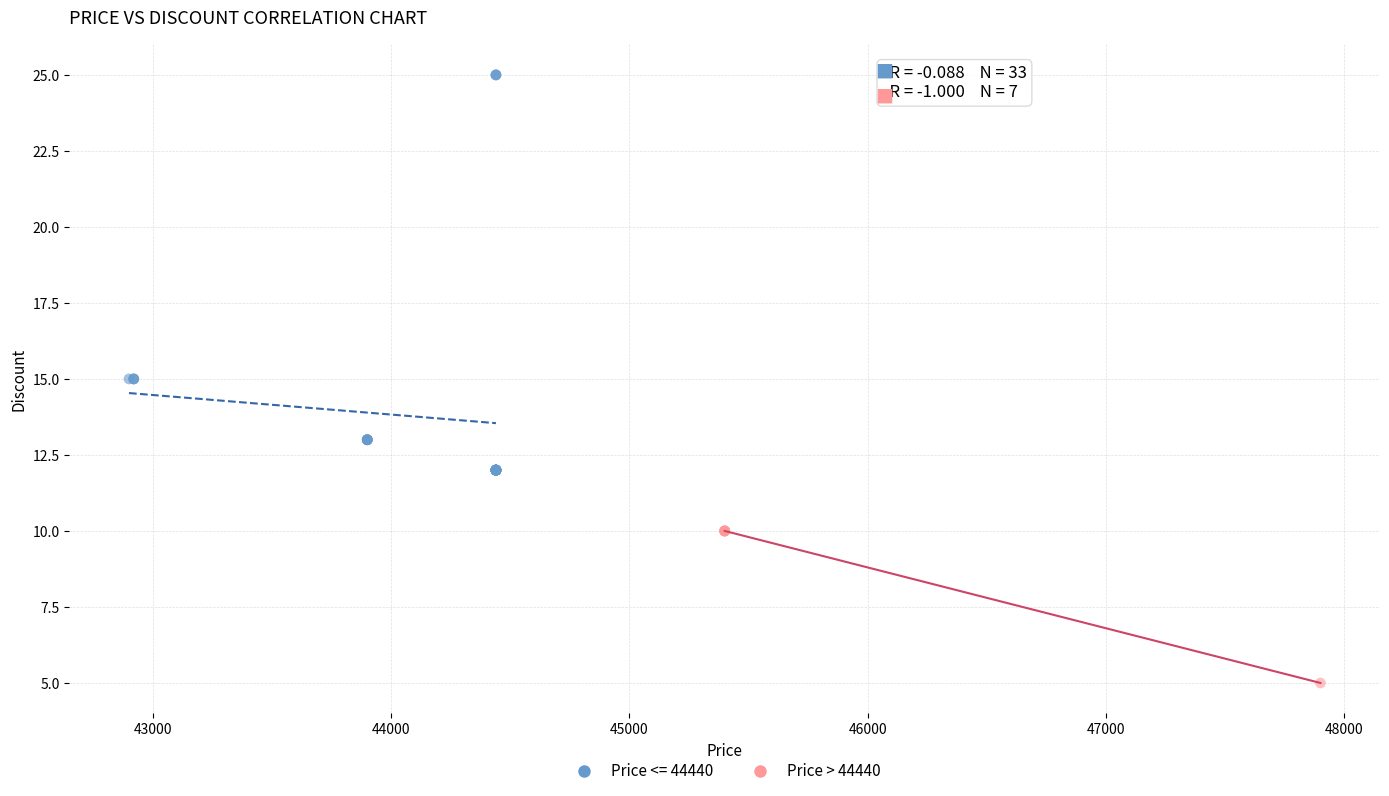

Which series contains the lowest Y value?

Price > 44440